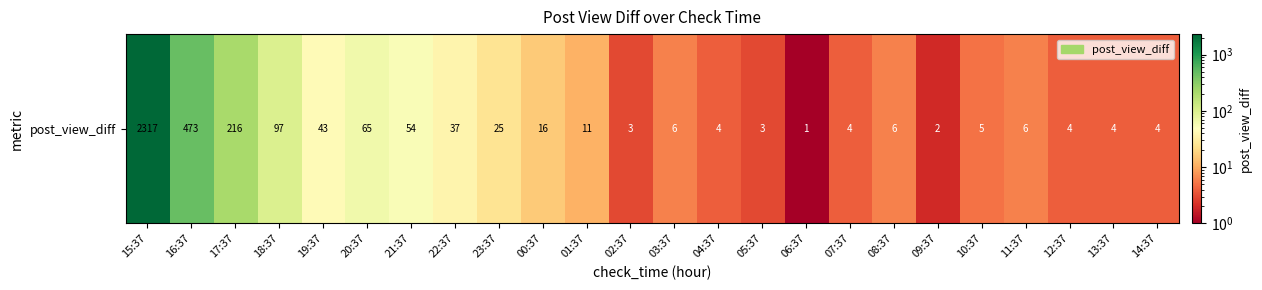

True or false: the data shows 37 at 22:37.

True